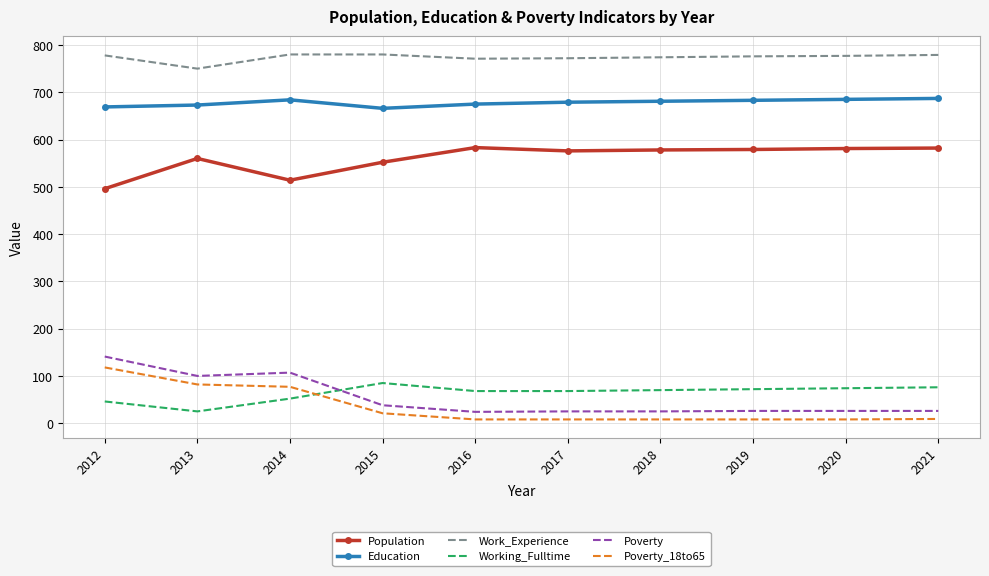

Is it true that Poverty equals 24 at 2016?

True